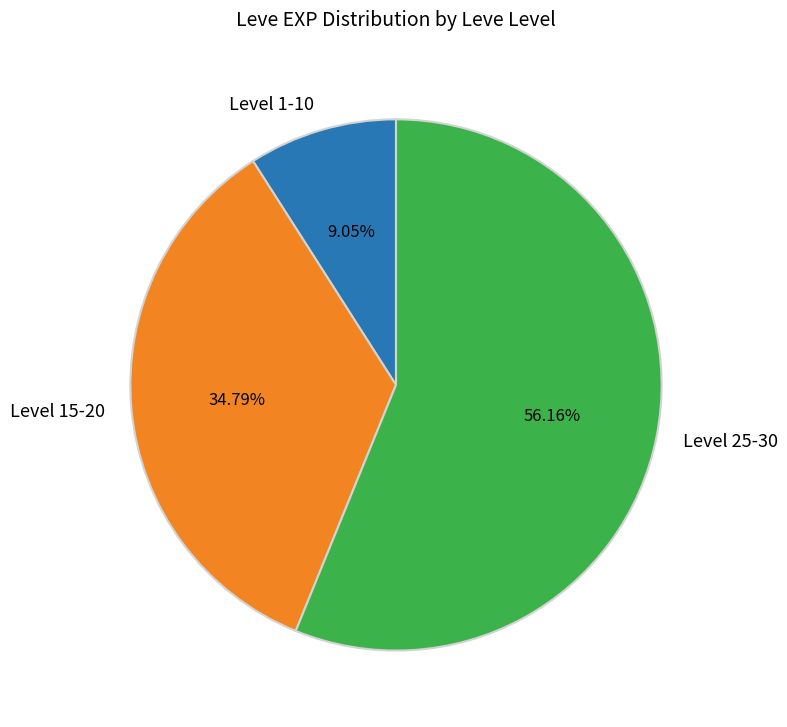

Combined, do Level 25-30 and Level 15-20 account for over 50%?

Yes